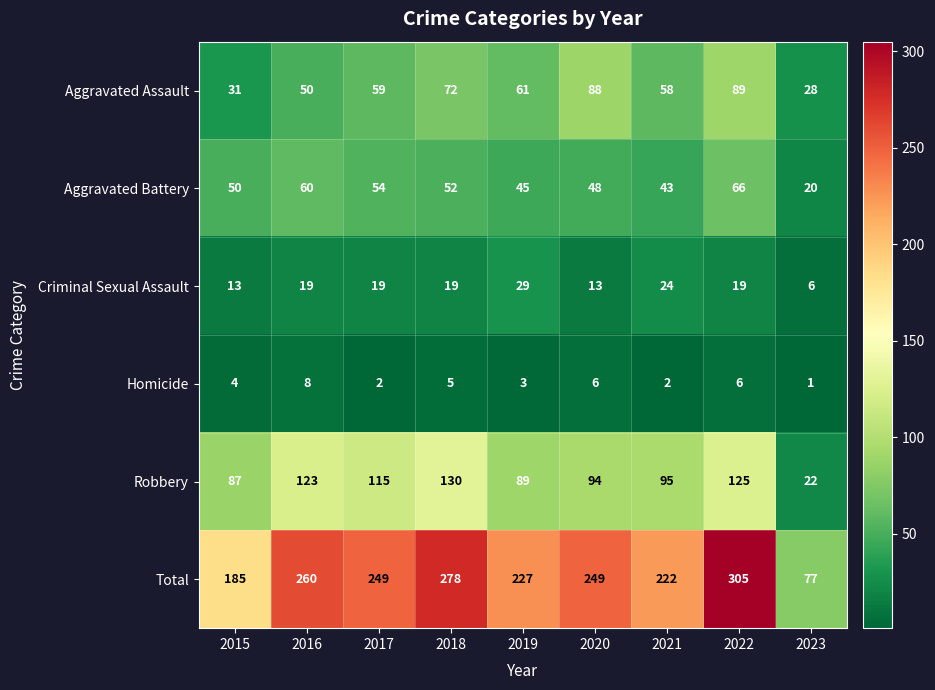

What is the difference between the Homicide values at 2023 and 2016?

7